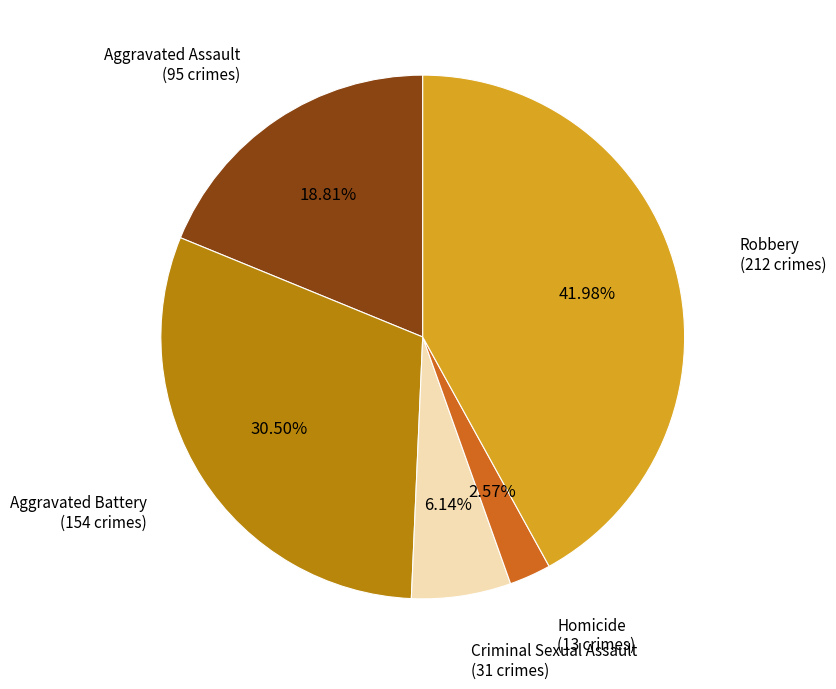

To the nearest percent, what is the average slice percentage?

20%